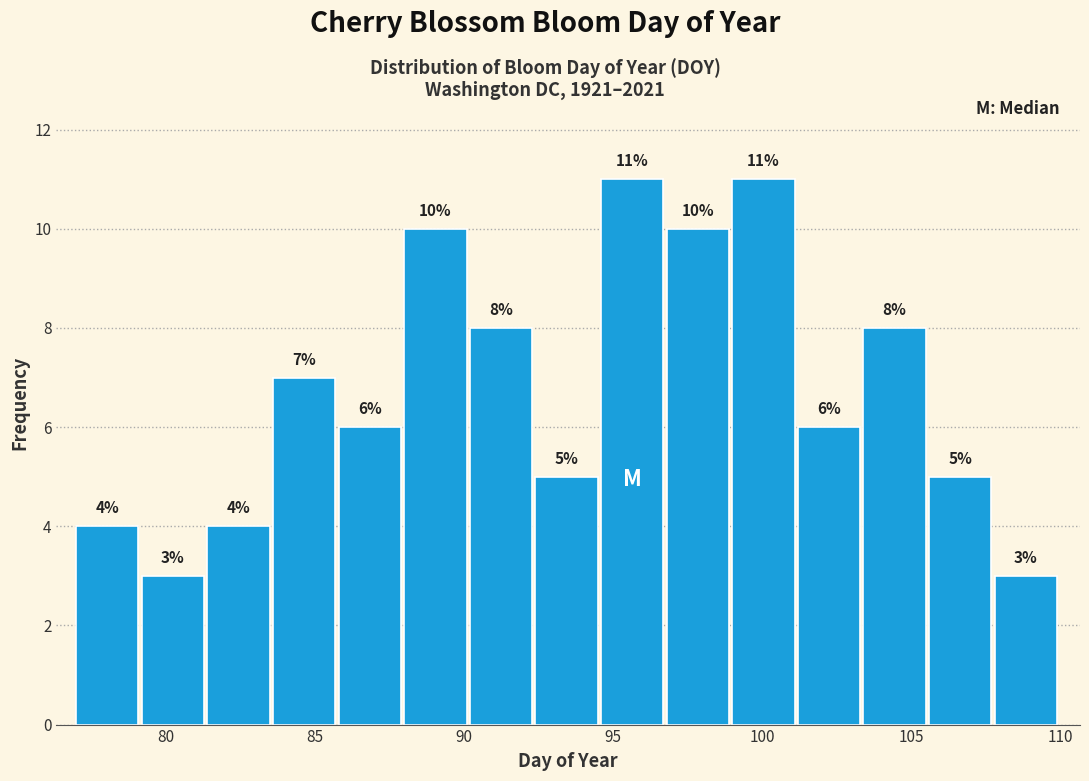

Reading left to right, transcribe this chart: for each bar, give the range it covers on the x-axis and its height. The bar edges are not printed on the chart, so give them approximately, as read against the axis.

77.0 to 79.2: 4
79.2 to 81.4: 3
81.4 to 83.6: 4
83.6 to 85.8: 7
85.8 to 88.0: 6
88.0 to 90.2: 10
90.2 to 92.4: 8
92.4 to 94.6: 5
94.6 to 96.8: 11
96.8 to 99.0: 10
99.0 to 101.2: 11
101.2 to 103.4: 6
103.4 to 105.6: 8
105.6 to 107.8: 5
107.8 to 110.0: 3